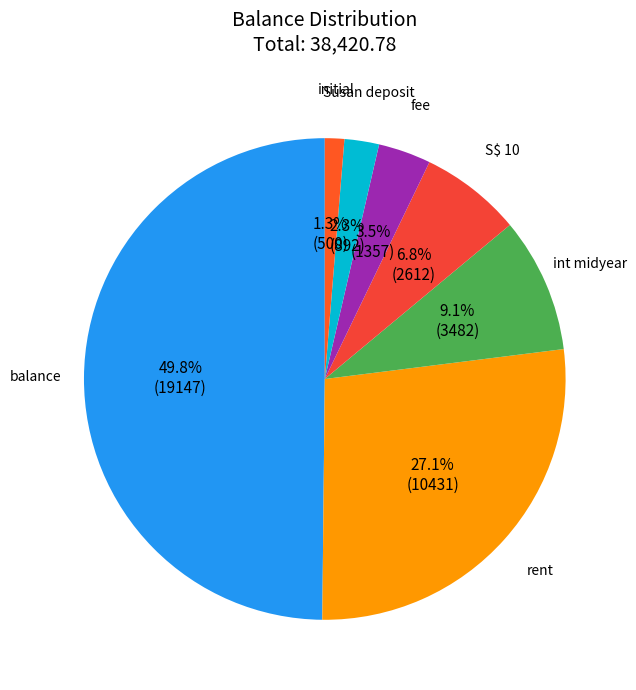

Which slice is the largest?

balance